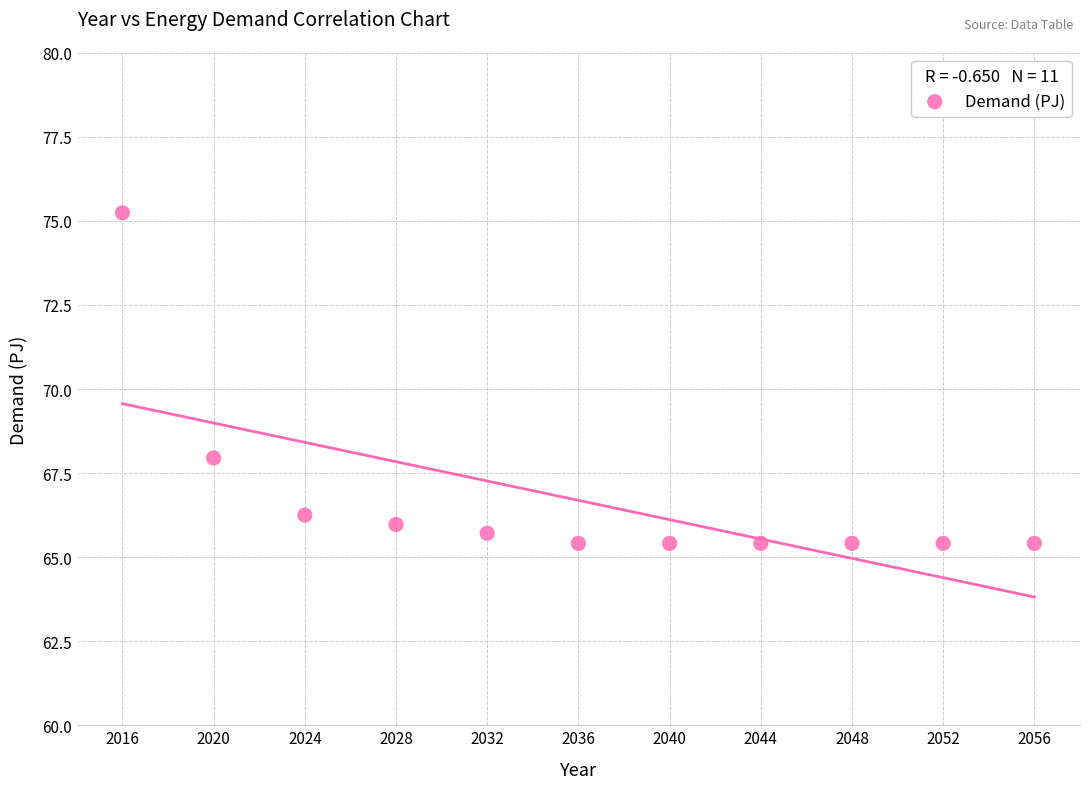

What is the average Y value?

66.7